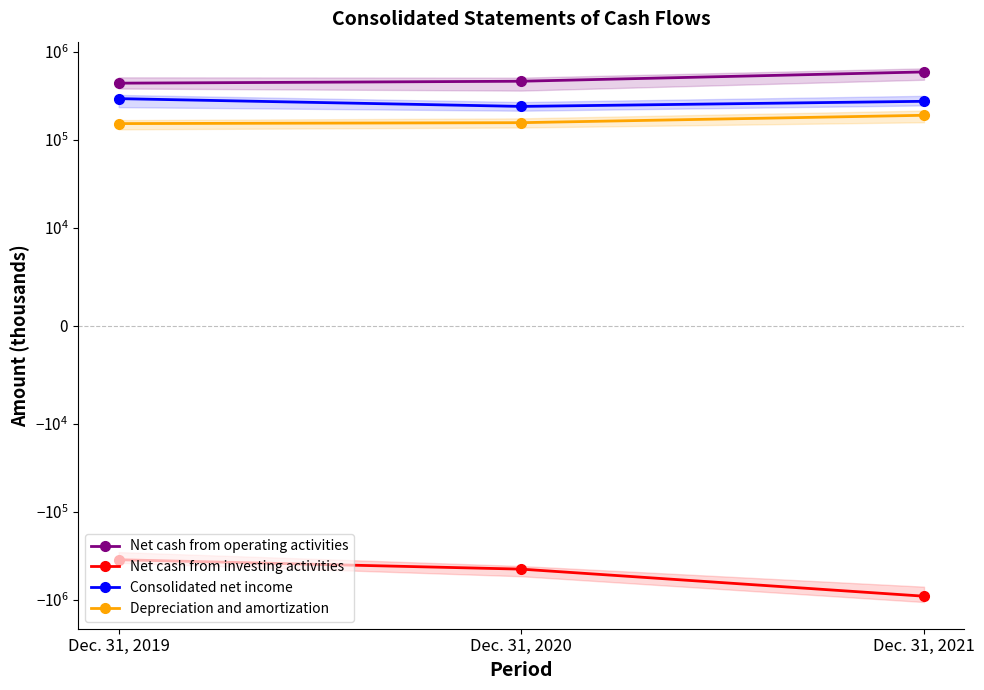

Reading left to right, list all the values displayed in this chart.

Net cash from operating activities: 443520	466537	595052
Net cash from investing activities: -352089	-450379	-914455
Consolidated net income: 295922	241416	276000
Depreciation and amortization: 153980	157760	191432